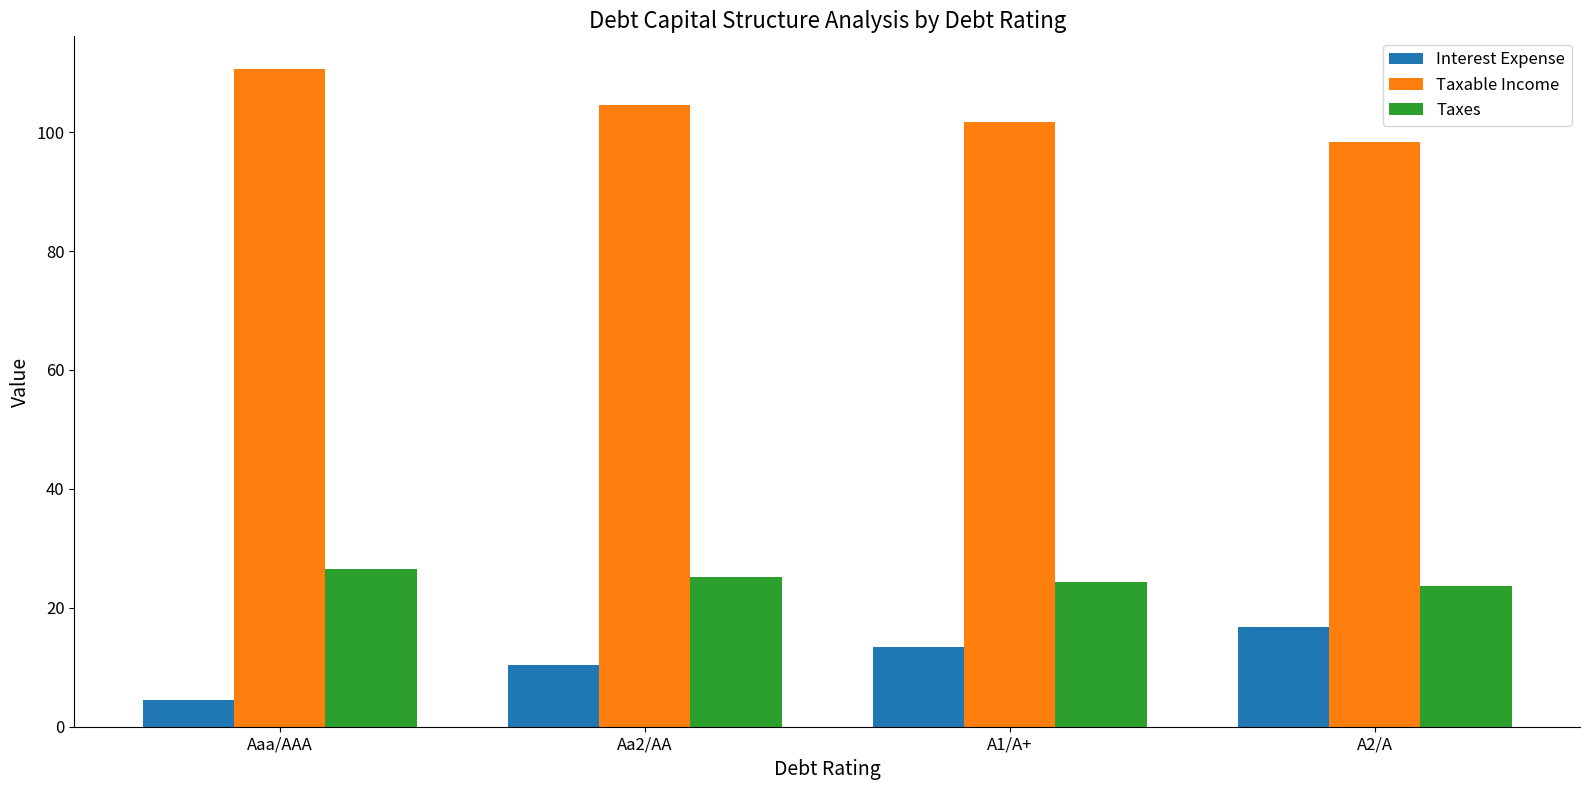

What is the label of the 2nd bar from the left?

Aa2/AA